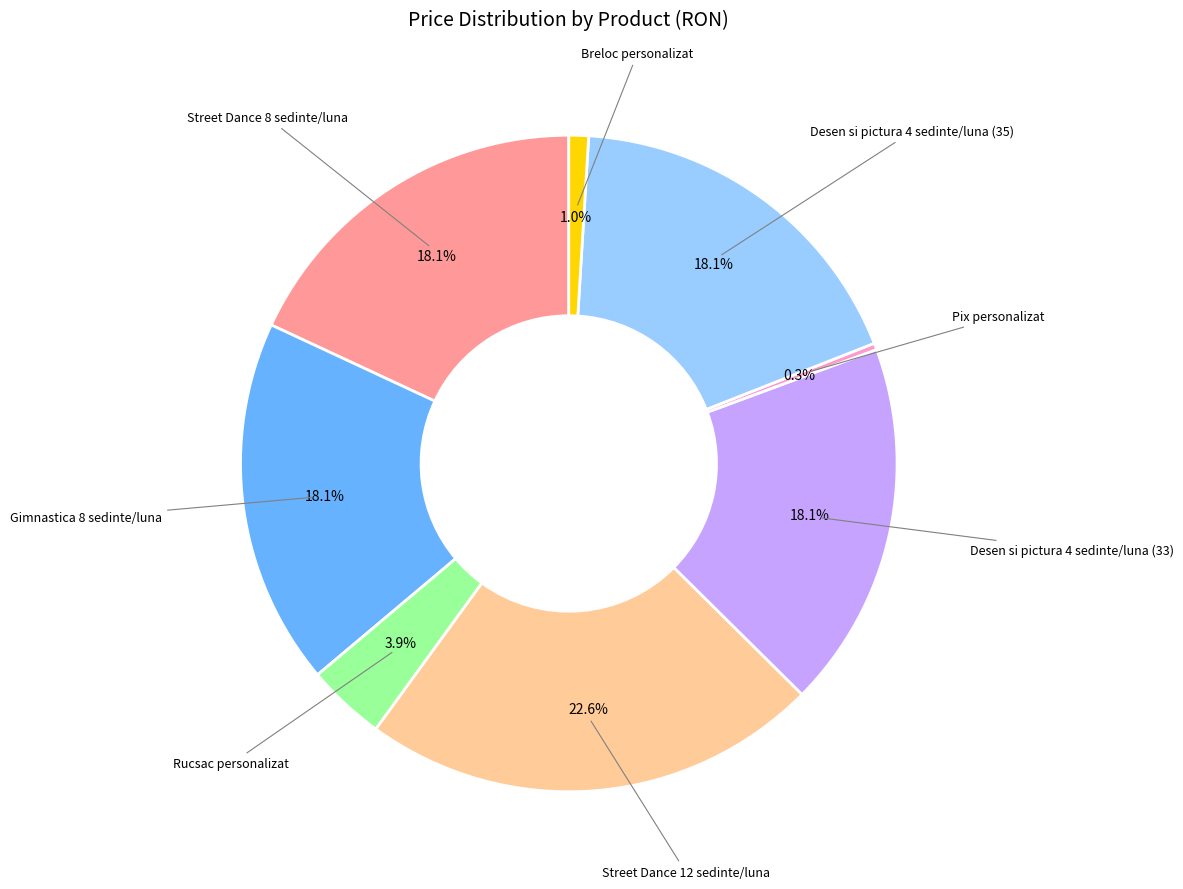

Is there a majority slice in this chart?

No